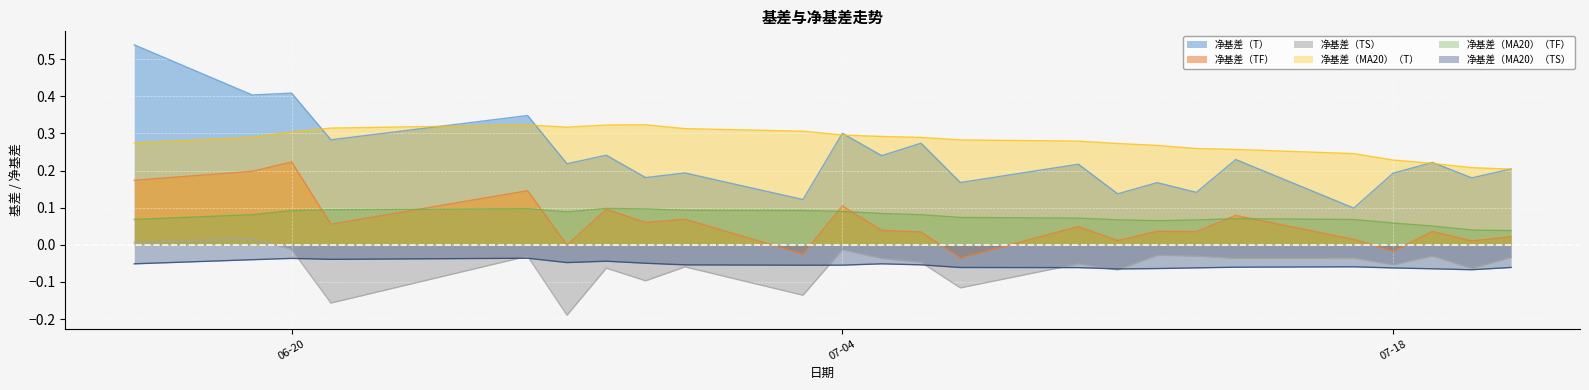

How many lines are shown in the chart?

6